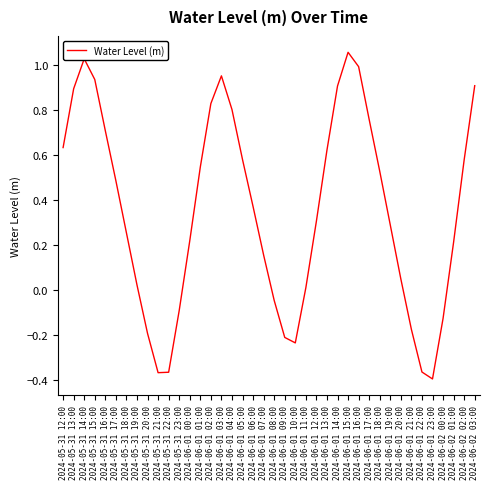

What is the difference between the maximum and minimum values?

1.5